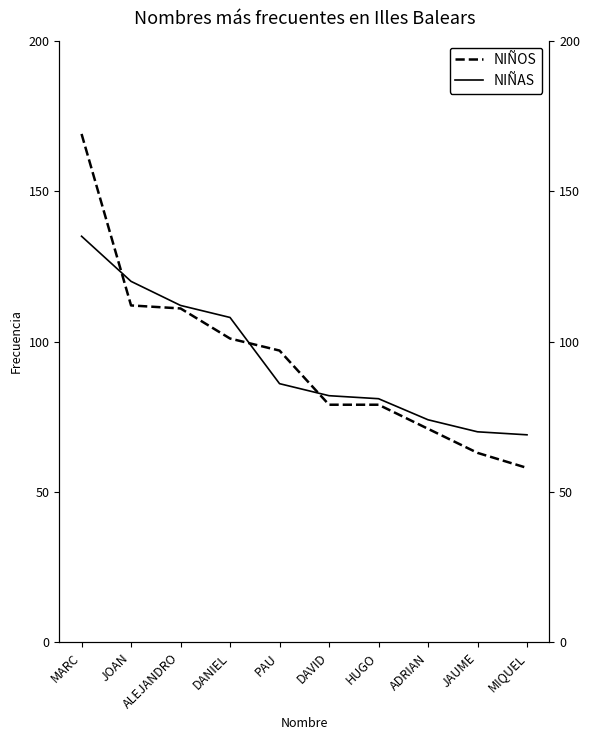

Between which two adjacent categories do NIÑAS and NIÑOS first intersect?

MARC and JOAN